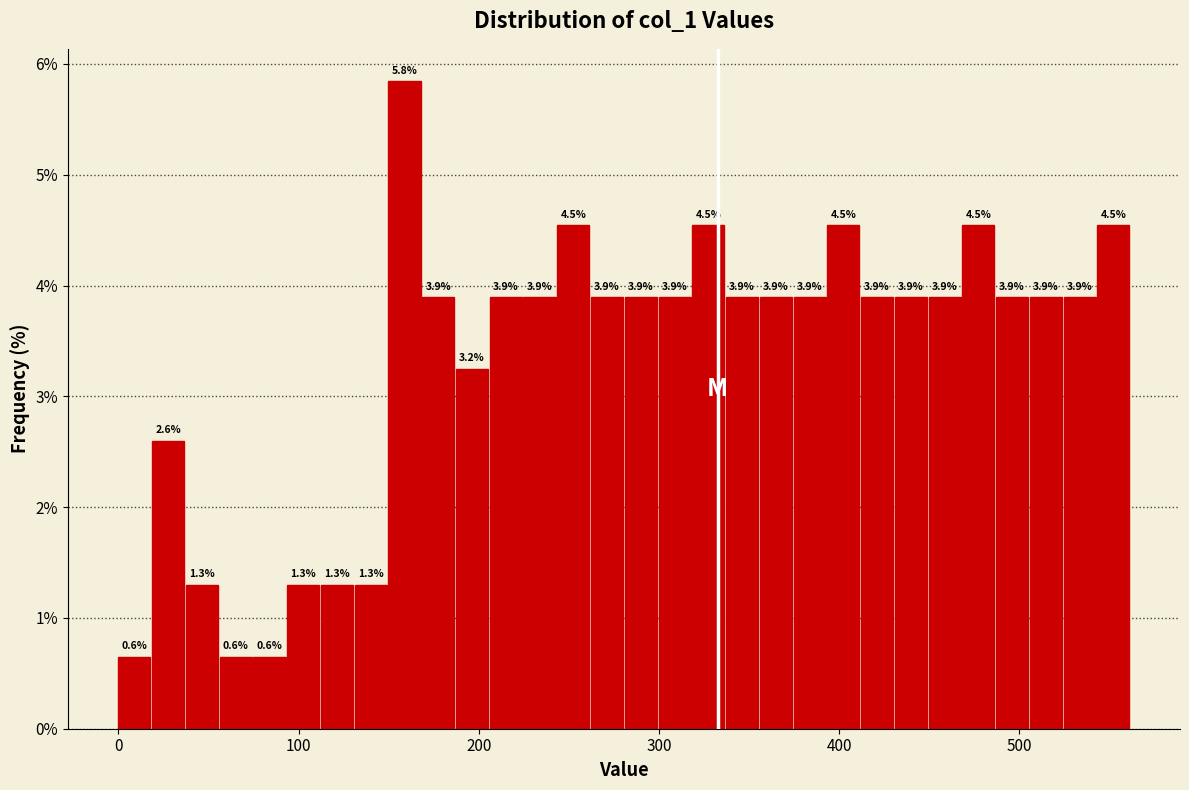

Around what value on the x-axis is the tallest bar? Give the approximate position of its centre, as read against the axis.

160